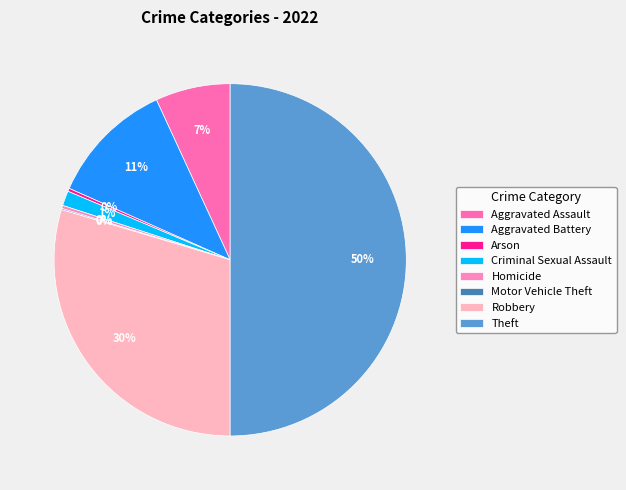

Is there any slice that represents more than half of the pie?

No